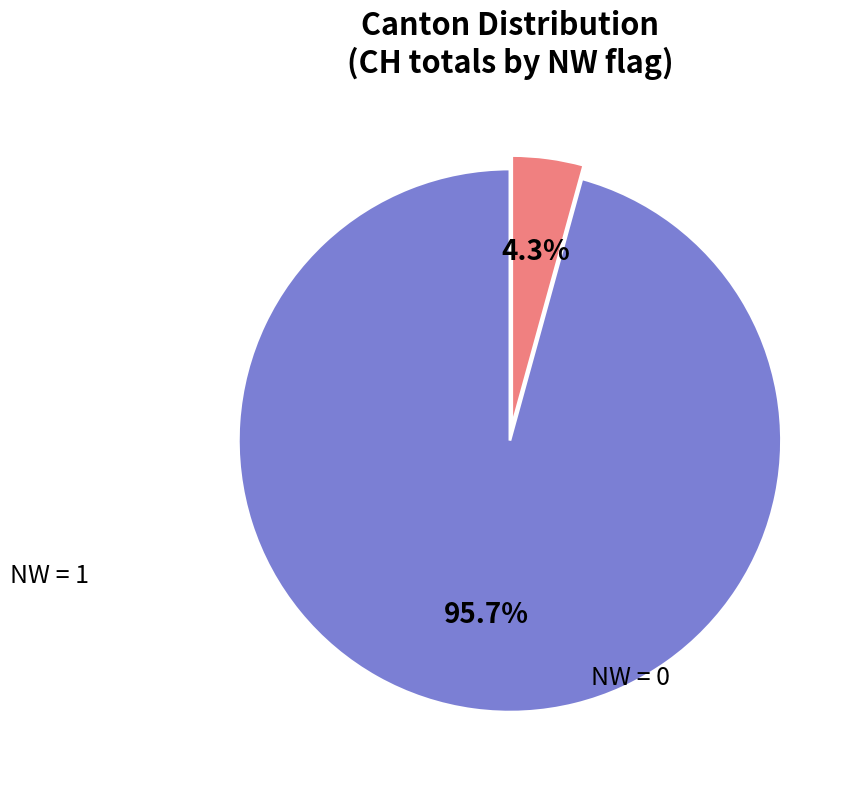

Is there any slice that represents more than half of the pie?

Yes